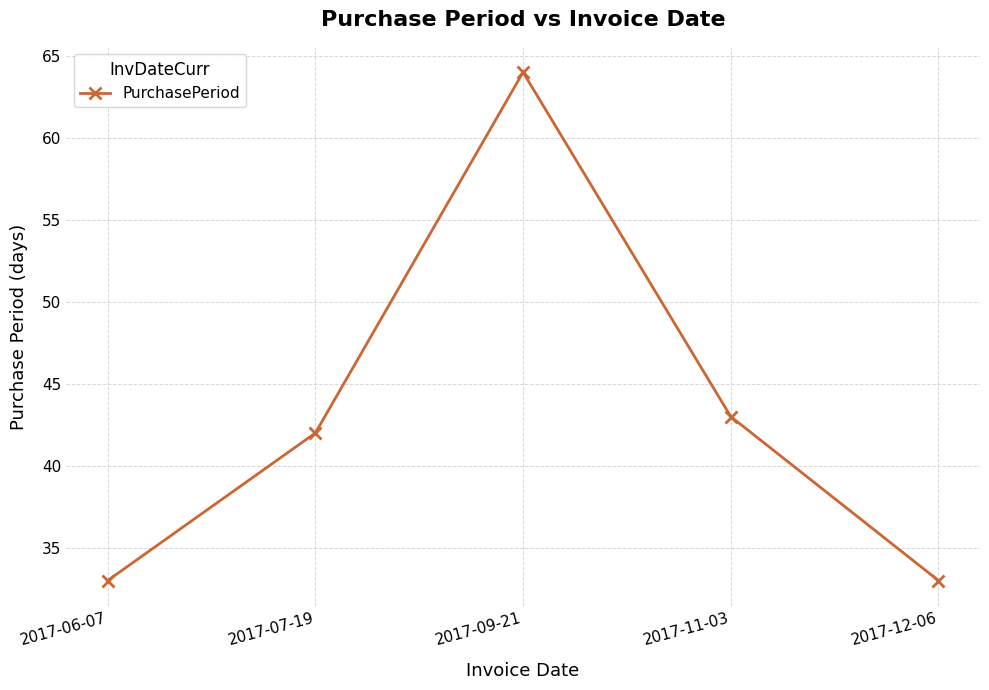

Does the chart display data point markers on the line(s)?

Yes